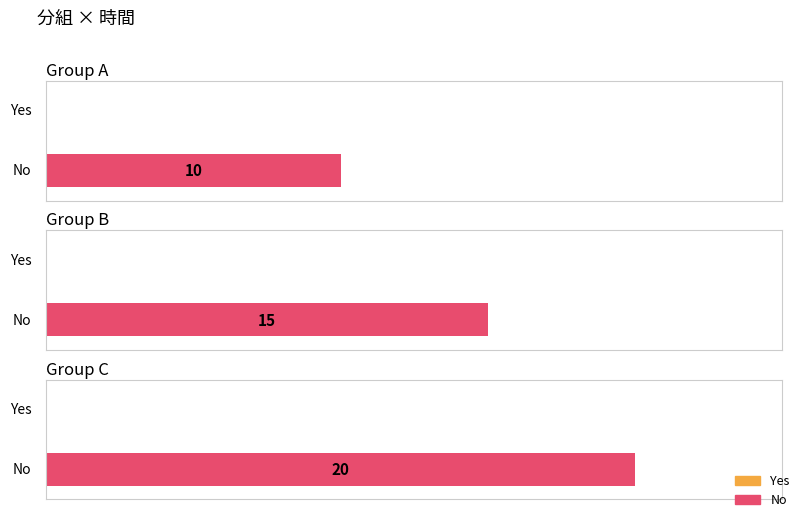

Reading left to right, extract all data points from this chart.

Yes: A=0	B=0	C=0
No: A=10	B=15	C=20